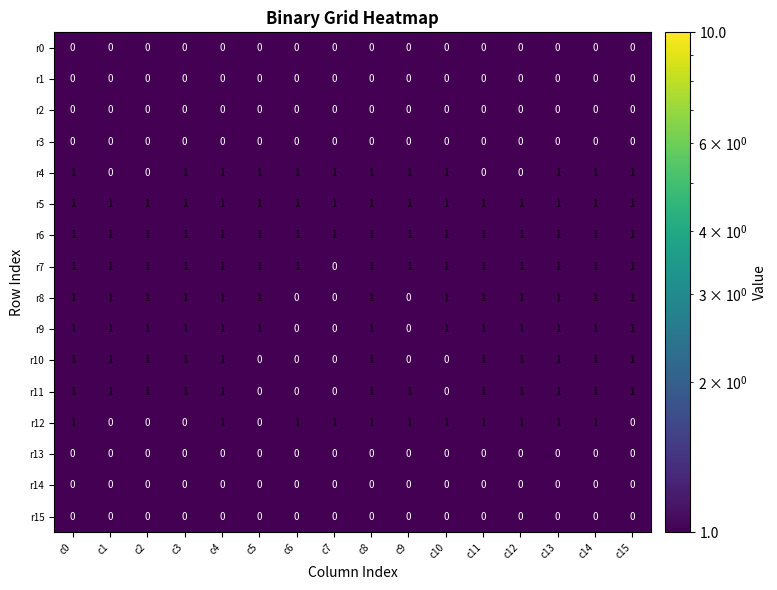

At how many categories does at least one series exceed 0?

16